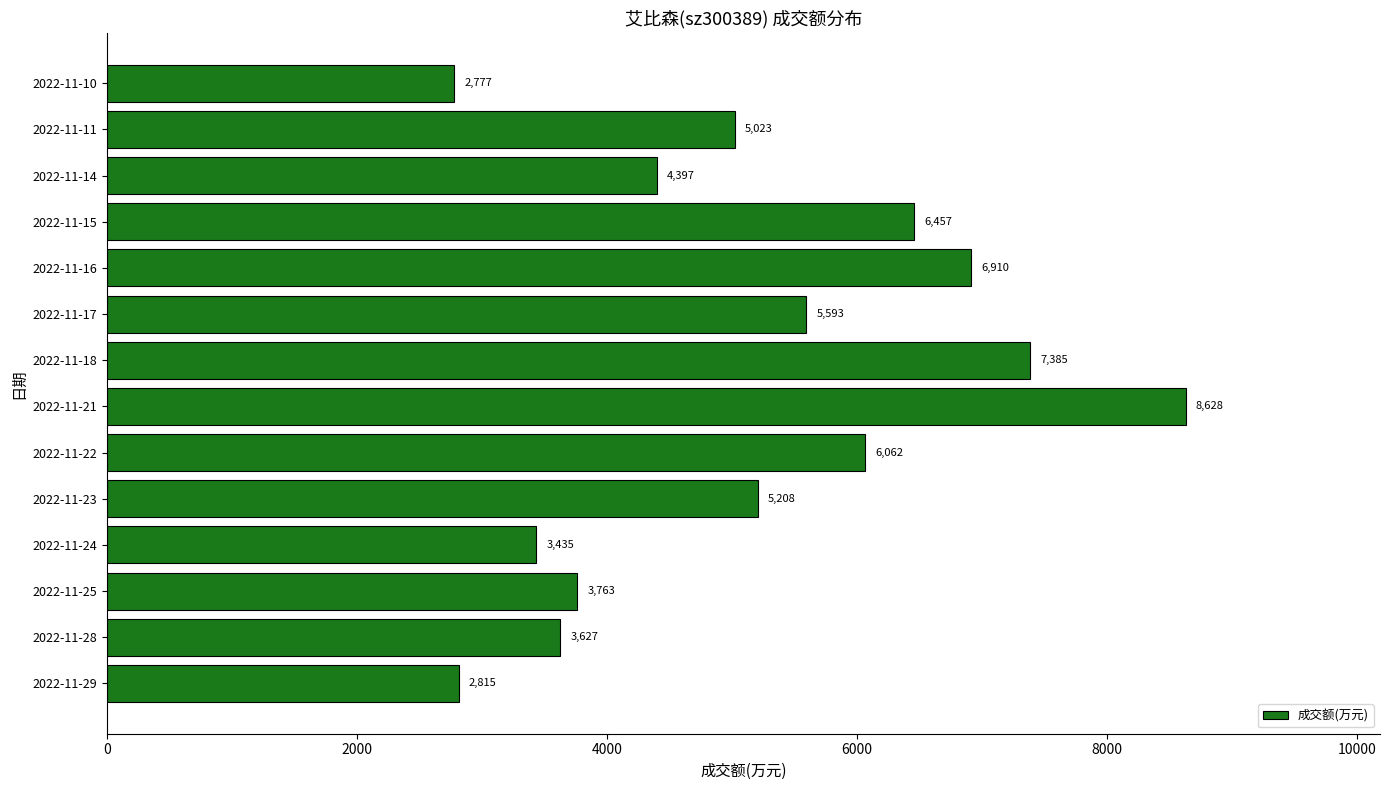

Which has a higher value, 2022-11-14 or 2022-11-16?

2022-11-16